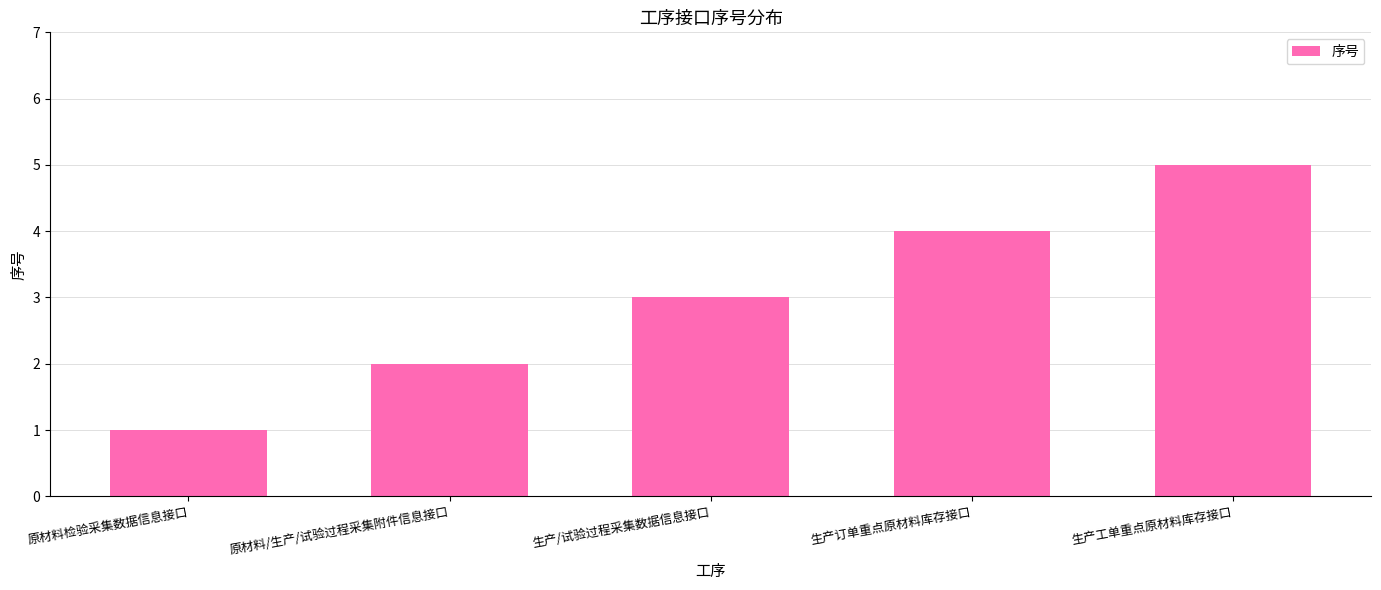

Count the number of categories in the chart.

5